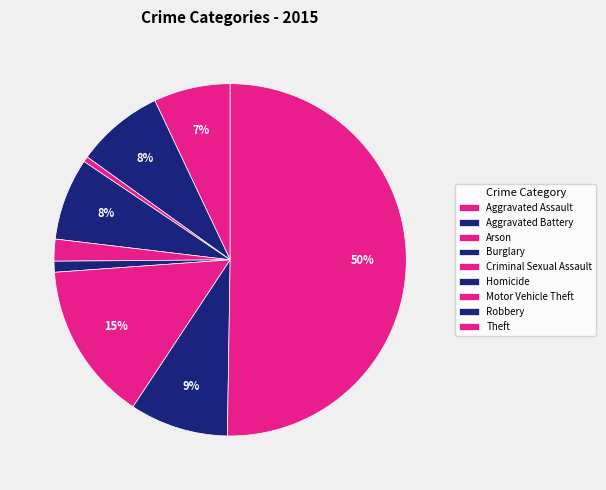

What is the change in value from Criminal Sexual Assault to Homicide?

-2